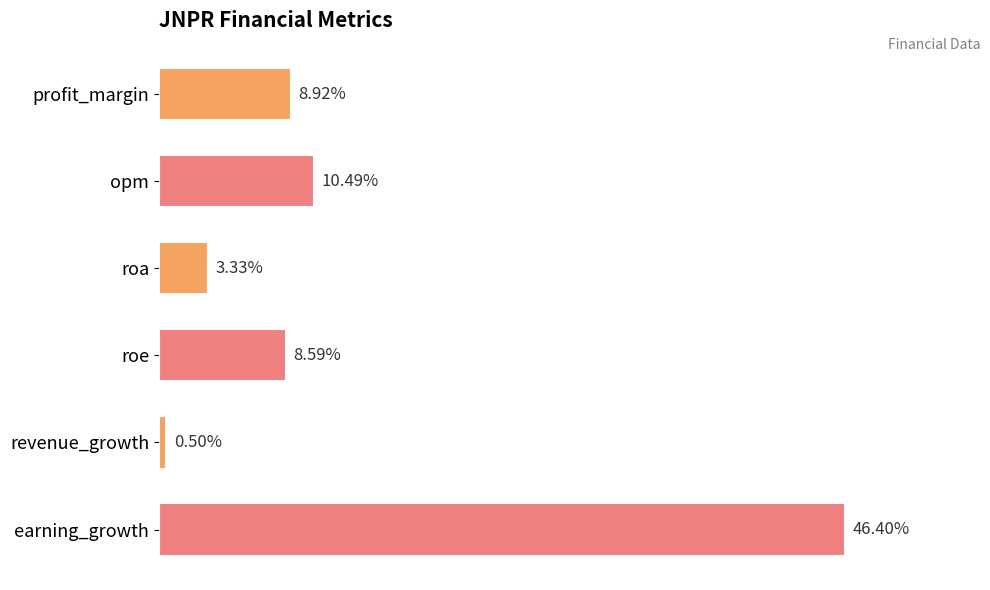

List the labels in order of value, smallest first.

revenue_growth, roa, roe, profit_margin, opm, earning_growth